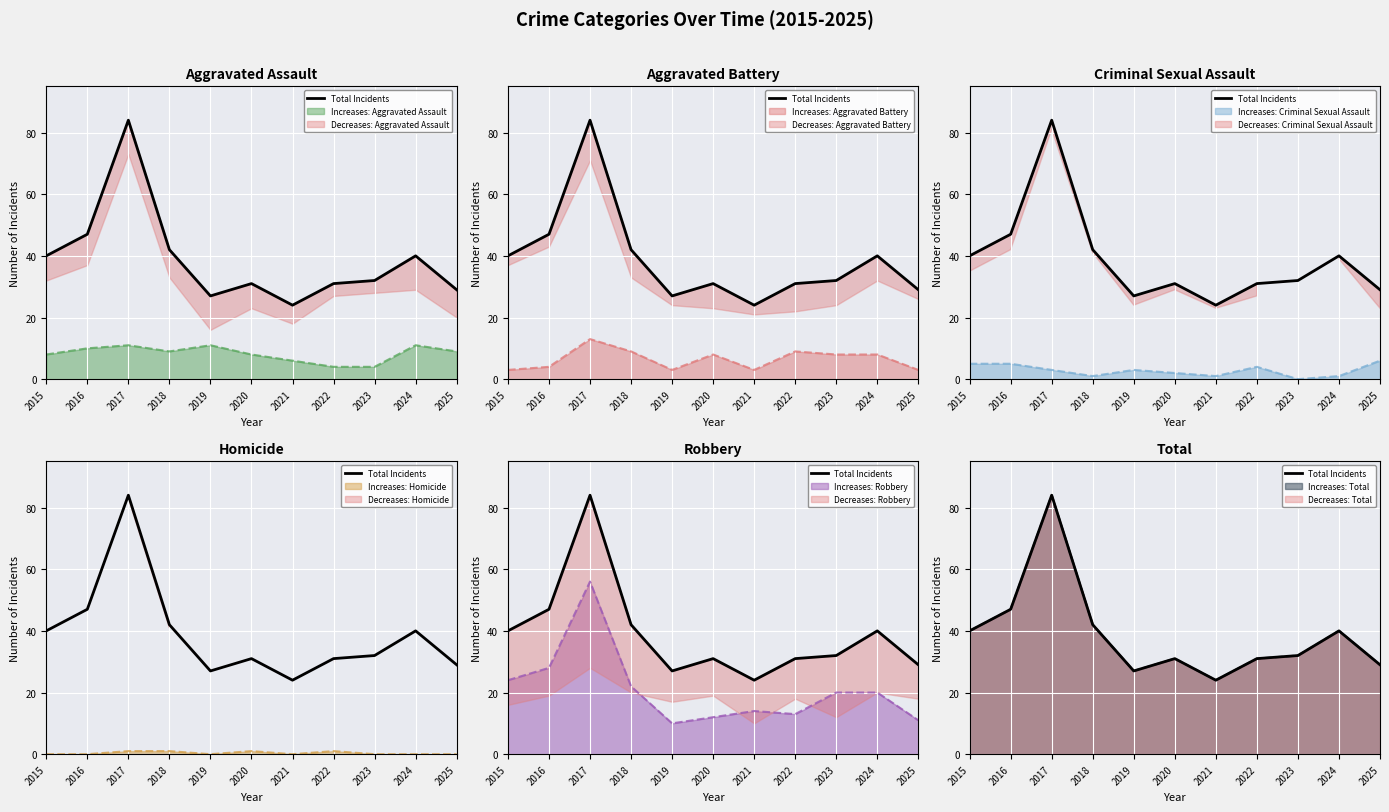

What is the sum of all values?

427